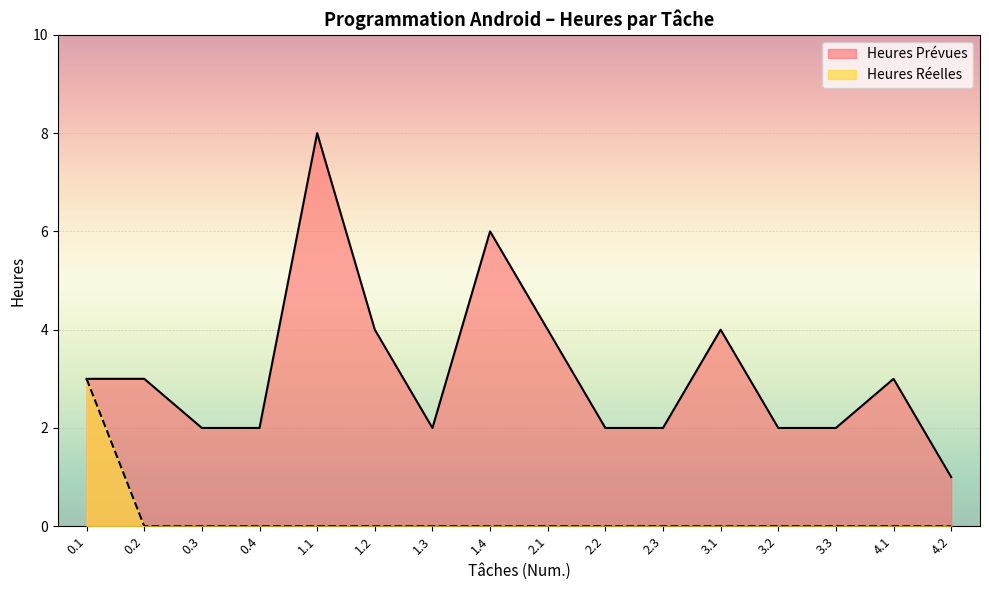

What is the label of the 9th point from the right?

1.4